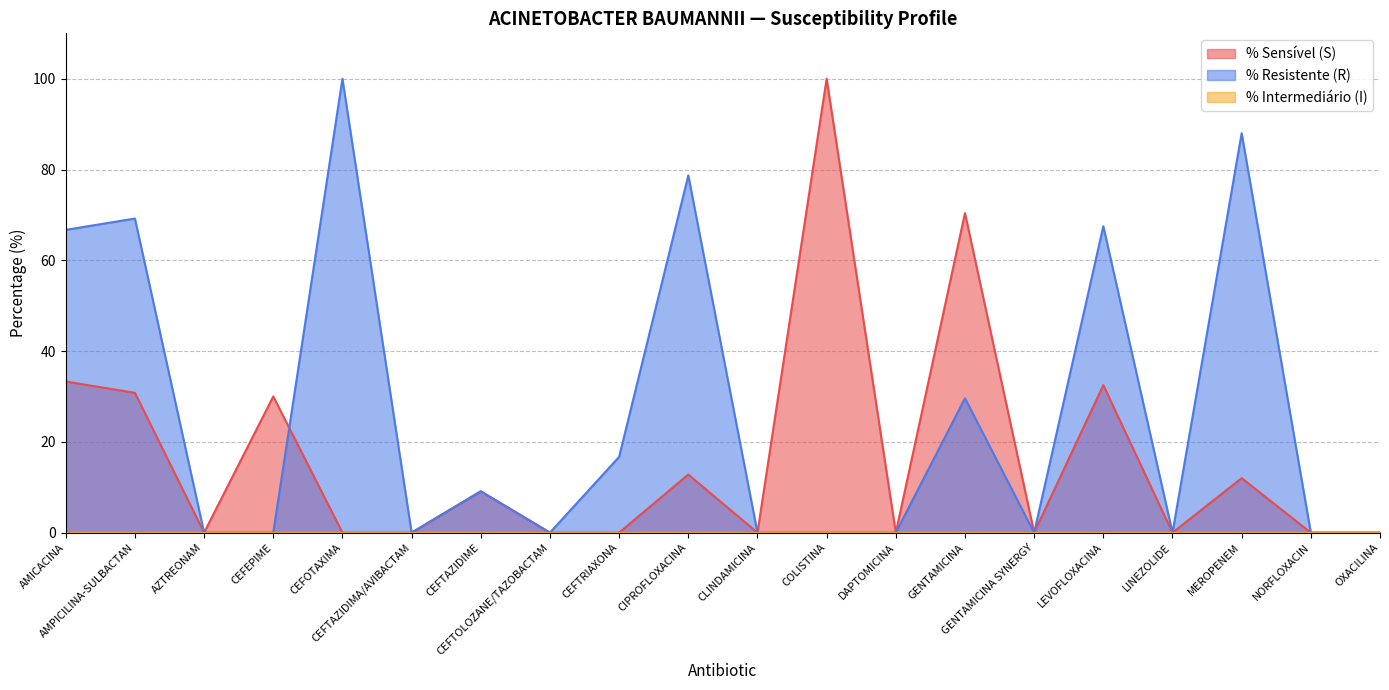

What is the spread (max minus min) of values at CIPROFLOXACINA?

78.7